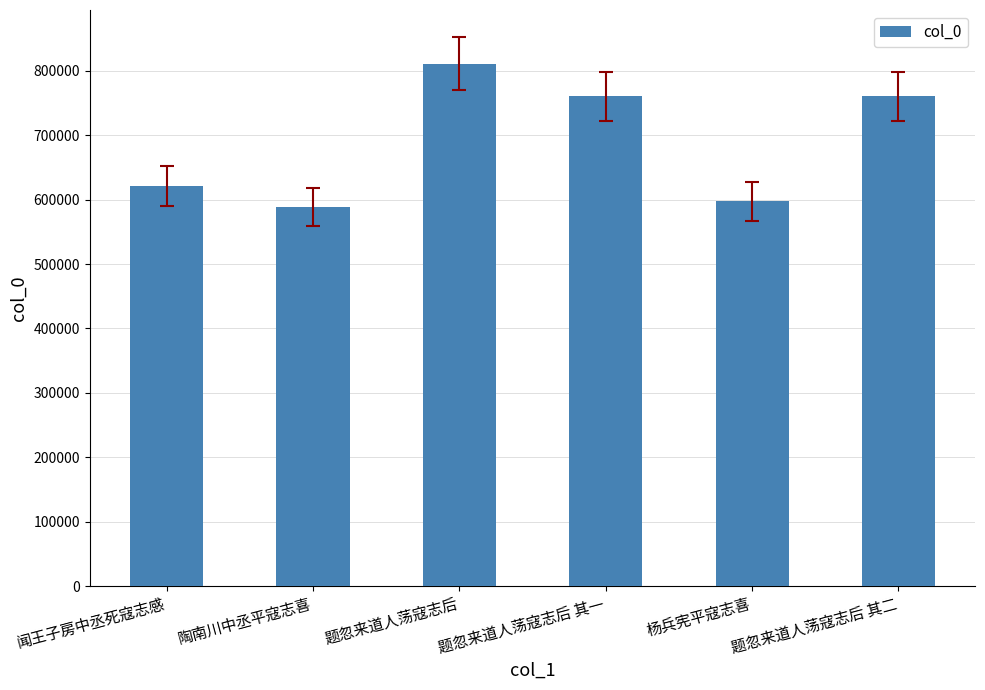

What is the average value?

689828